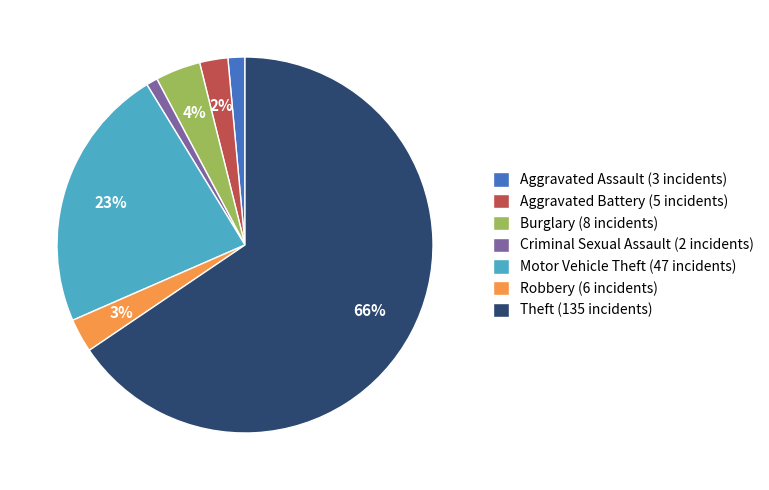

Do Robbery (6 incidents) and Motor Vehicle Theft (47 incidents) together represent more than half of the pie?

No